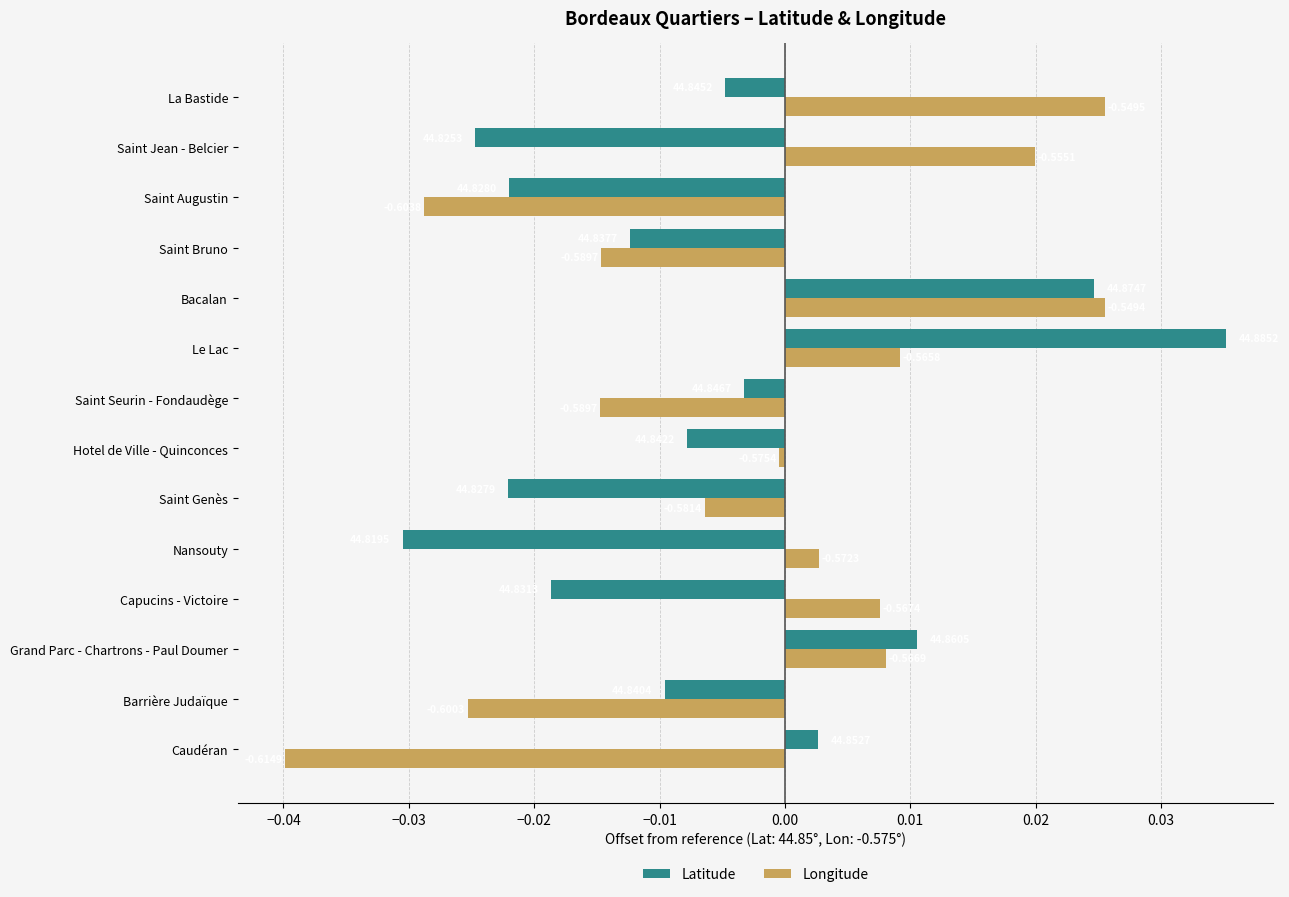

What are all the series names shown in the legend?

Latitude, Longitude